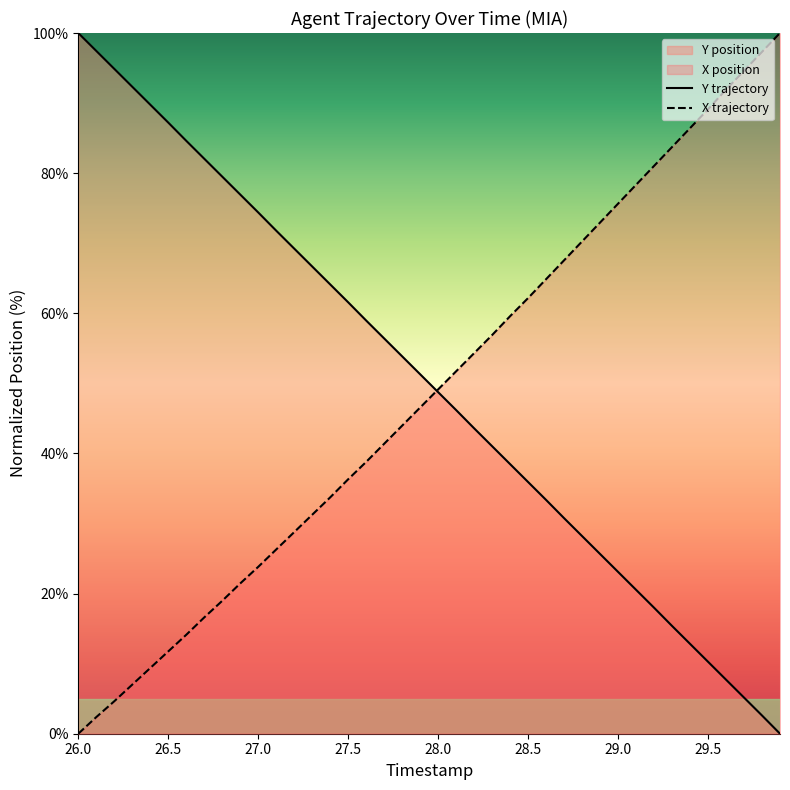

Does the chart display data point markers on the line(s)?

No